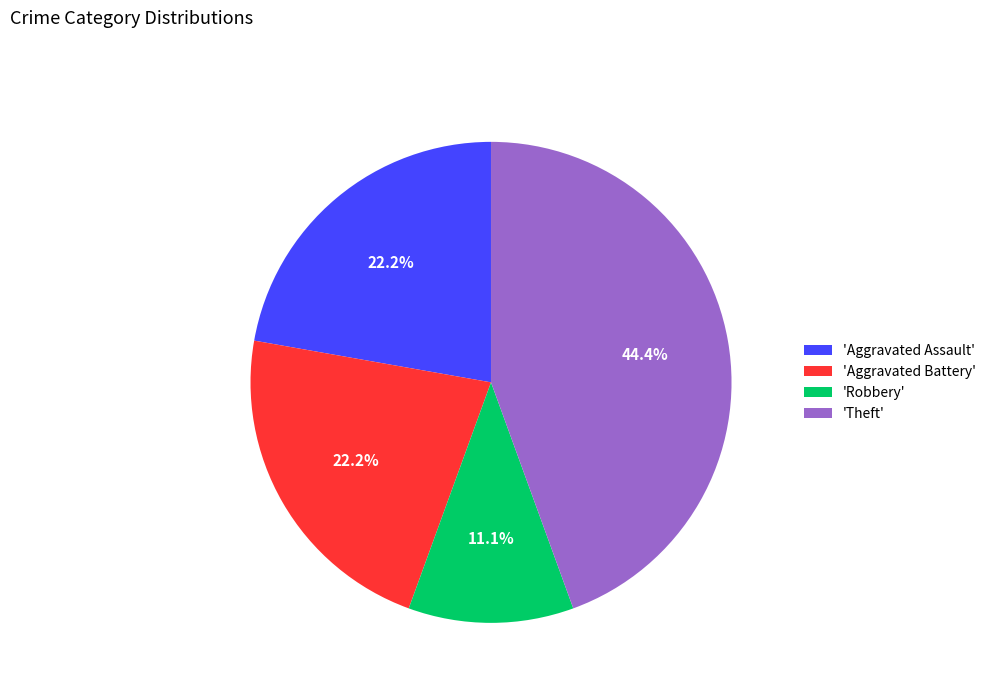

Between 'Theft' and 'Robbery', which is larger?

'Theft'